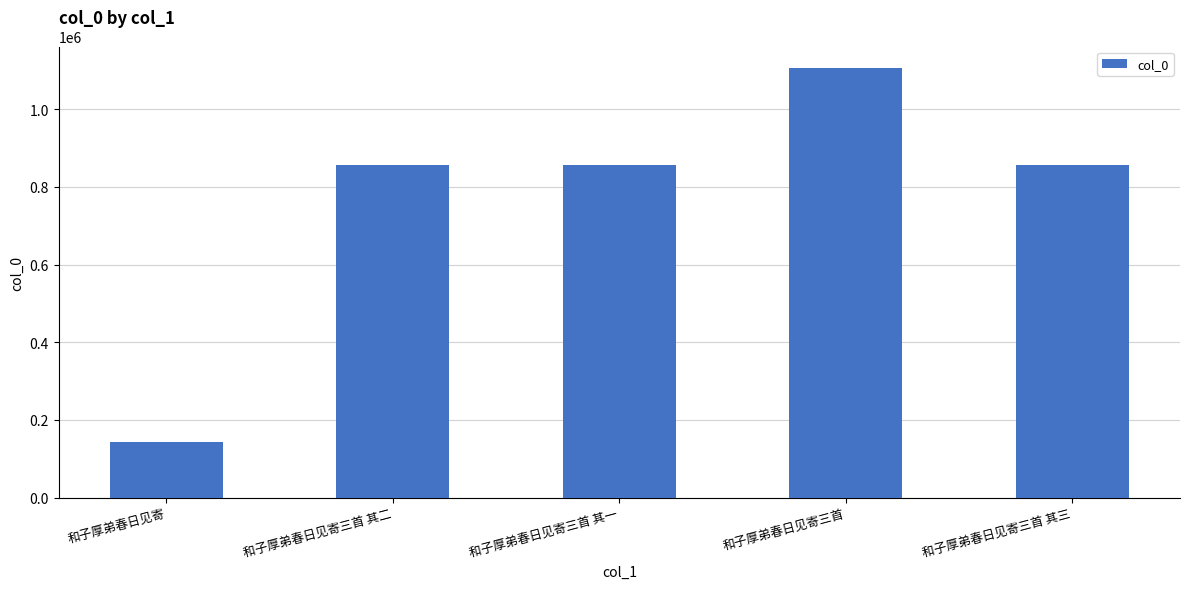

What is the change in value from 和子厚弟春日见寄 to 和子厚弟春日见寄三首 其二?

+713126